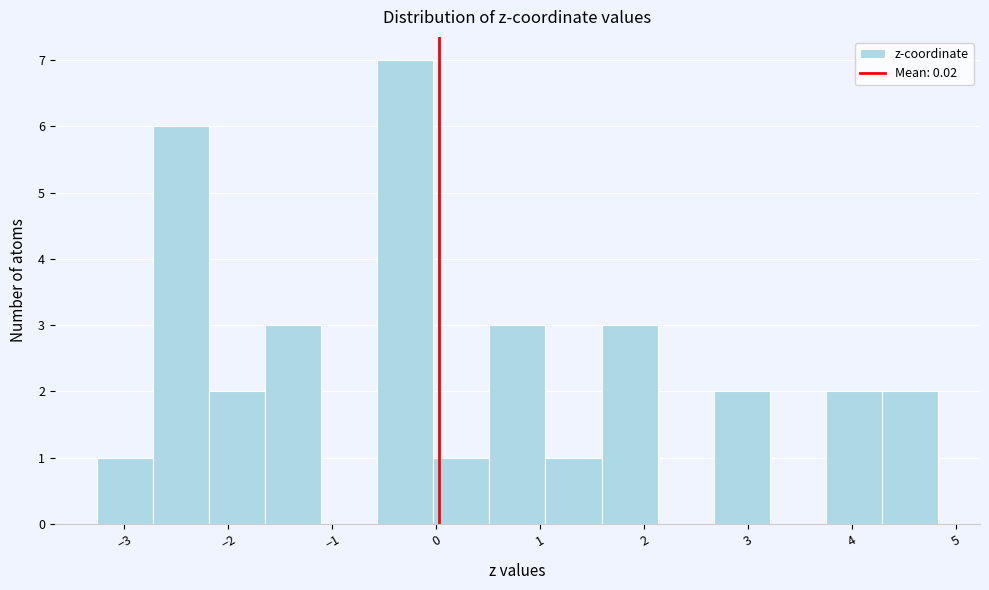

How tall is the bar that spans 1.0 to 1.6 on the x-axis? Neither the bar edges nor the heights are printed on the chart, so give them approximately, as read against the axes.

1